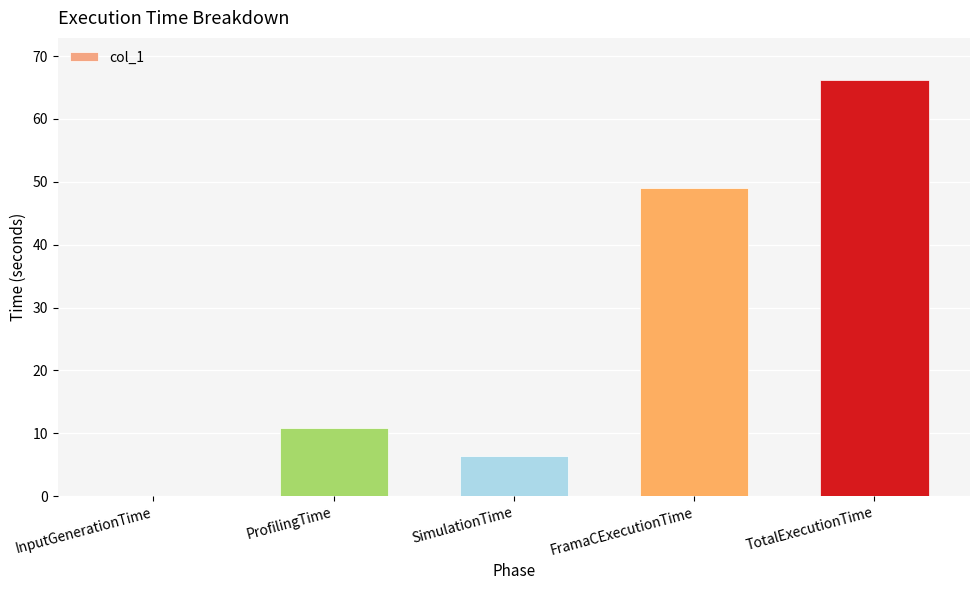

What is the maximum value shown in the chart?

66.3